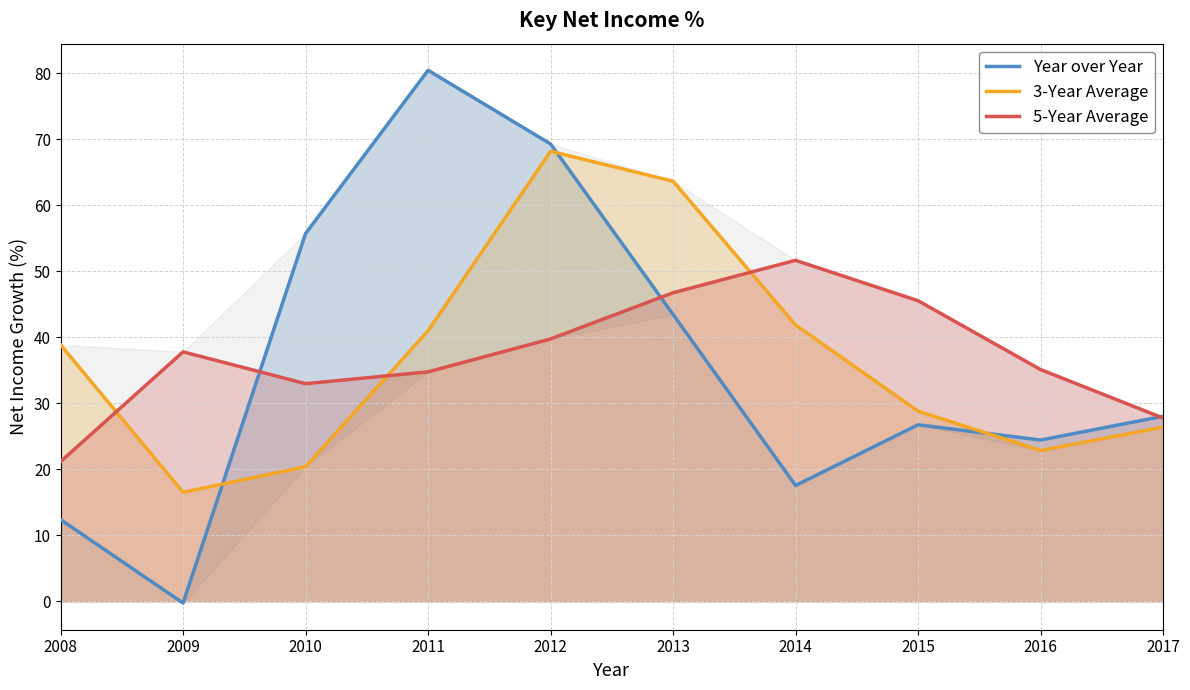

What is the maximum value for Year over Year?

80.5